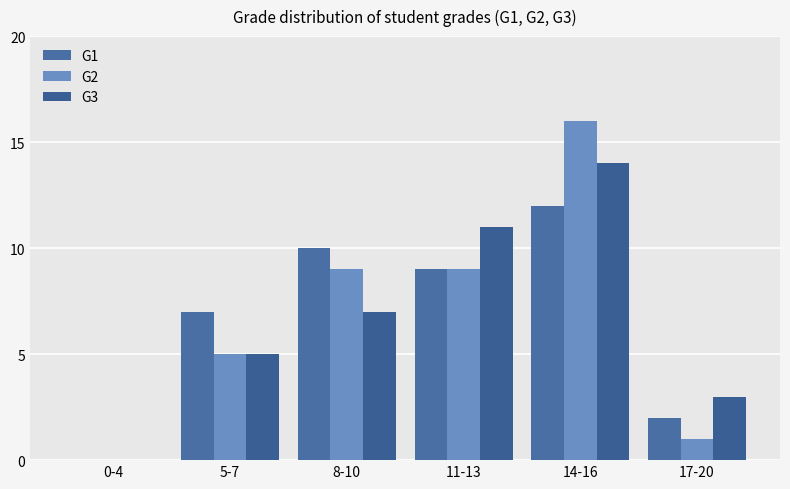

Reading left to right, extract all data points from this chart.

G1: 0-4=0	5-7=7	8-10=10	11-13=9	14-16=12	17-20=2
G2: 0-4=0	5-7=5	8-10=9	11-13=9	14-16=16	17-20=1
G3: 0-4=0	5-7=5	8-10=7	11-13=11	14-16=14	17-20=3